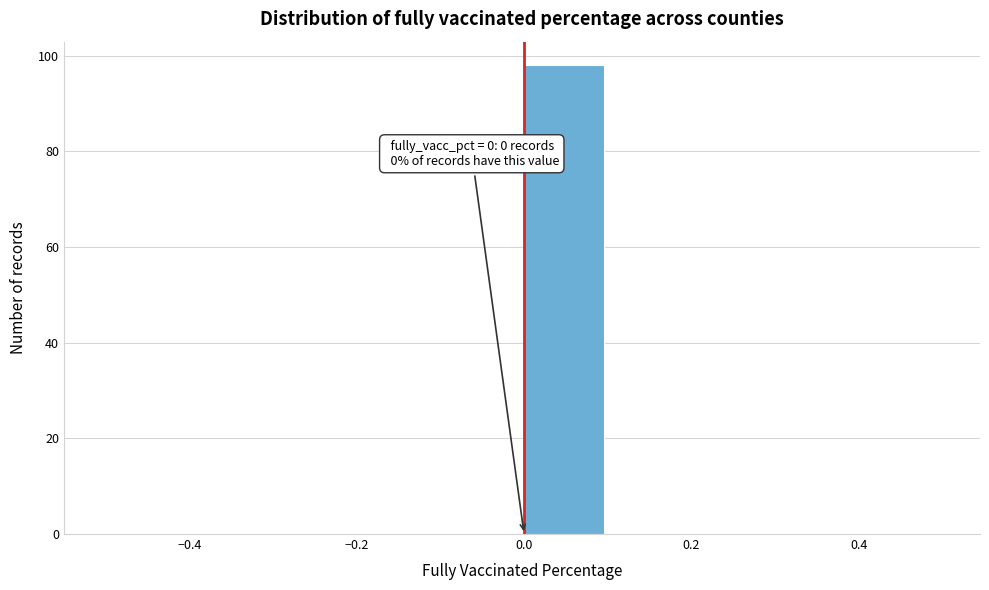

Which range on the x-axis has the tallest bar?

0.0 to 0.1